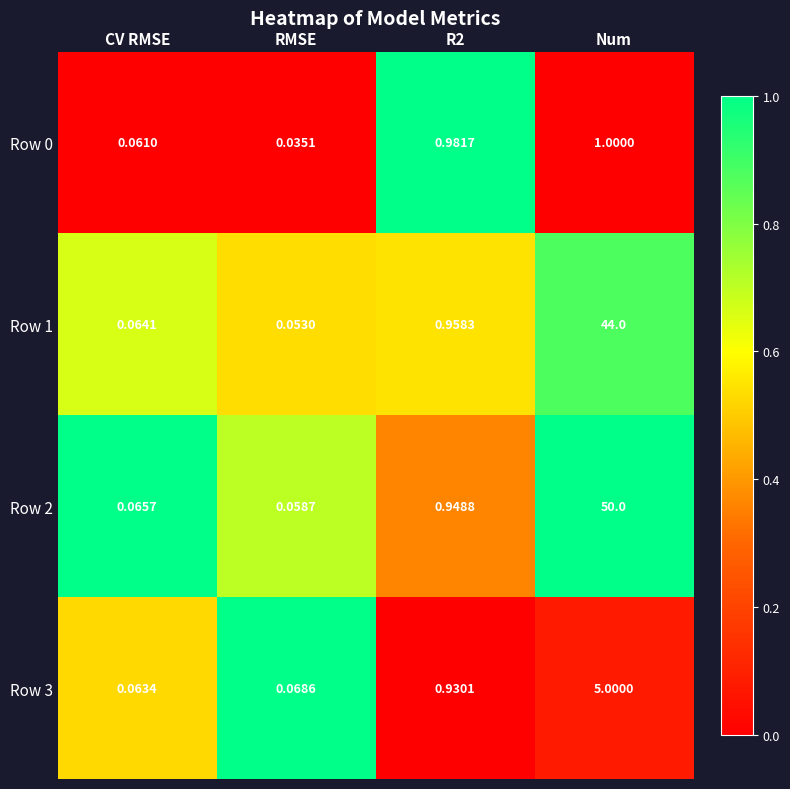

What is the spread (max minus min) of values at Num?

49.0